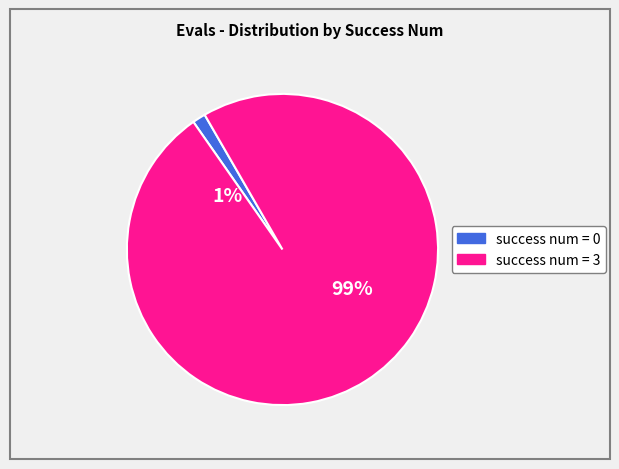

How many slices are in this pie chart?

2